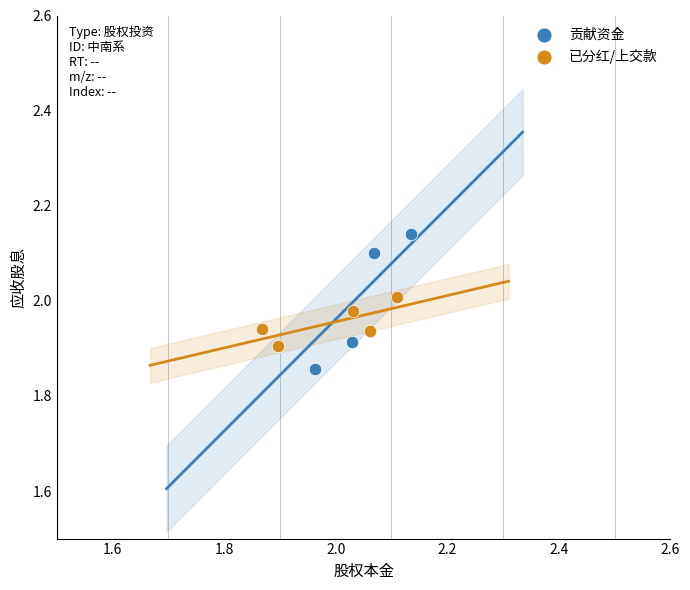

Which series has the largest Y range (max minus min)?

贡献资金